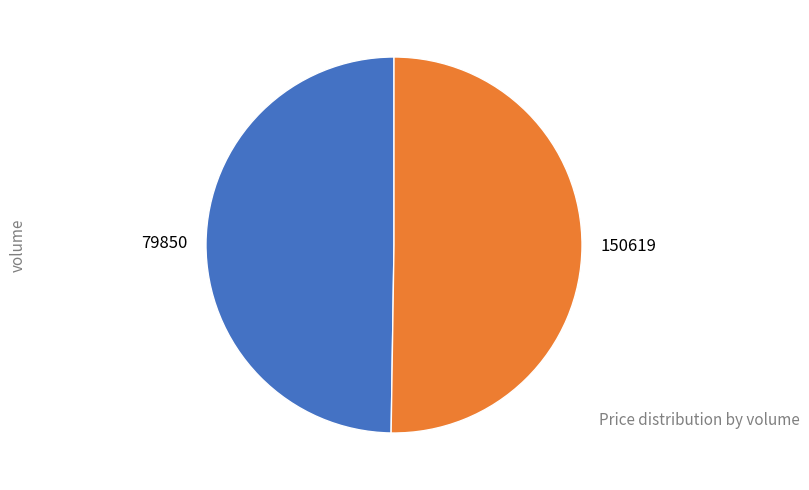

What is the ratio of the value at 150619 to the value at 79850?

1.0